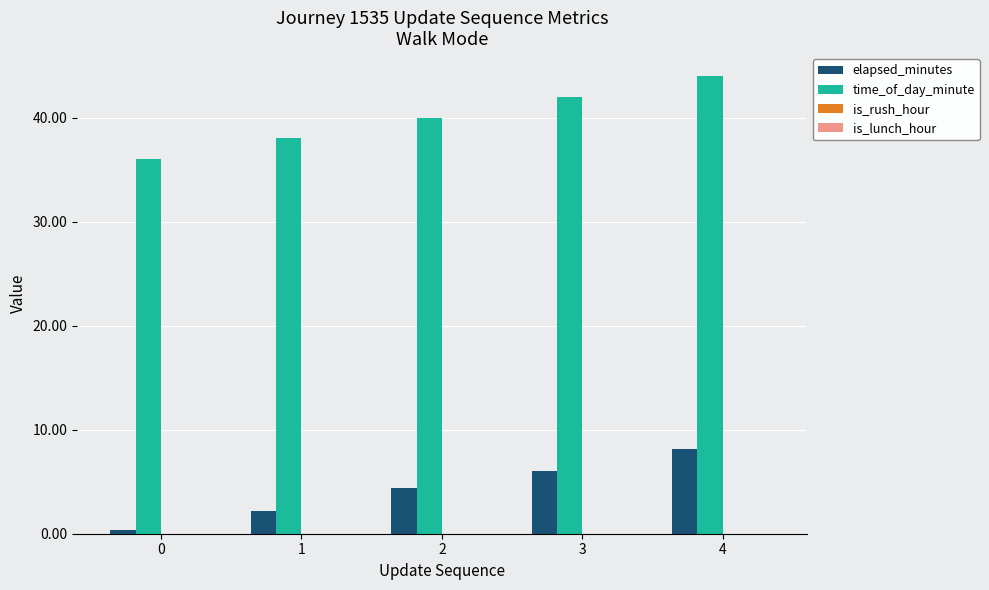

Rank the categories by time_of_day_minute value from lowest to highest.

0, 1, 2, 3, 4